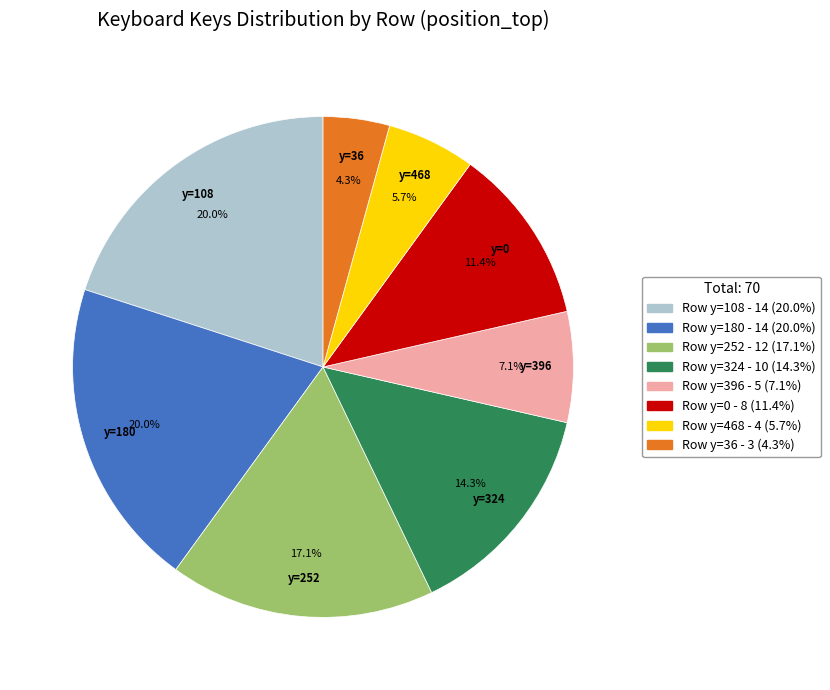

How many segments does this pie chart have?

8